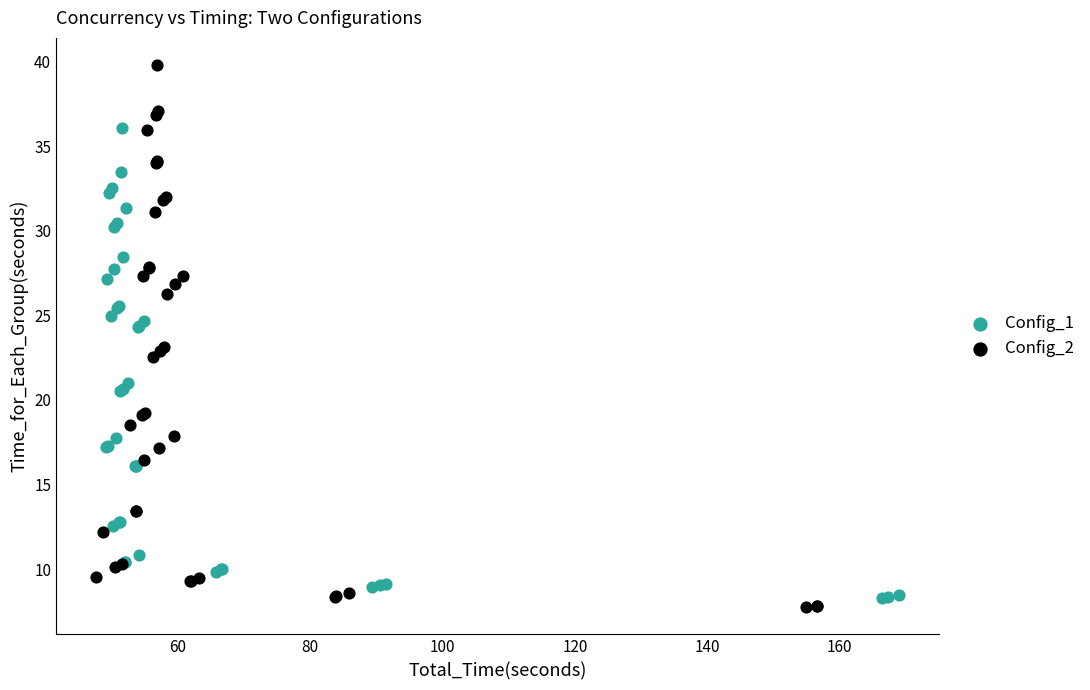

Which series has the largest Y range (max minus min)?

Config_2